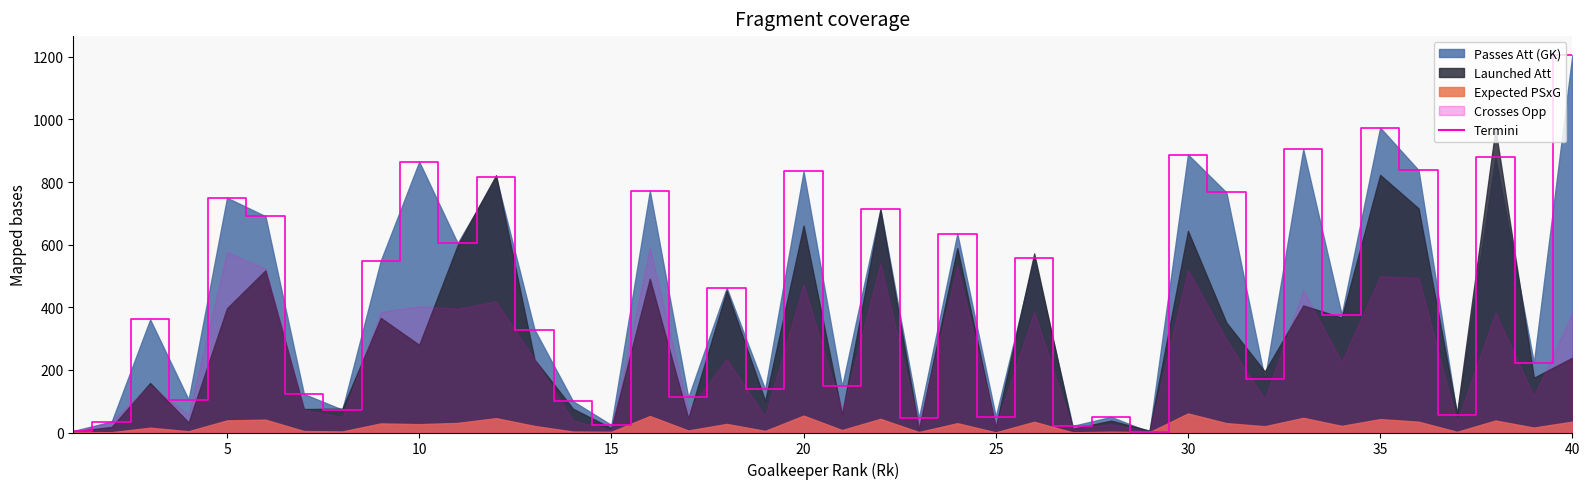

How many lines are shown in the chart?

1